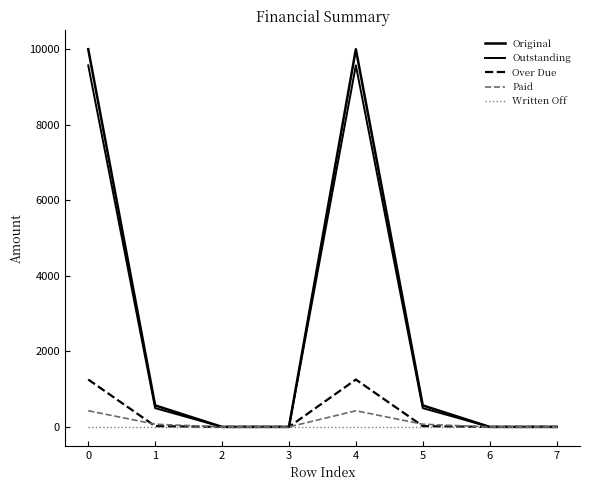

Does the chart have visible grid lines?

No